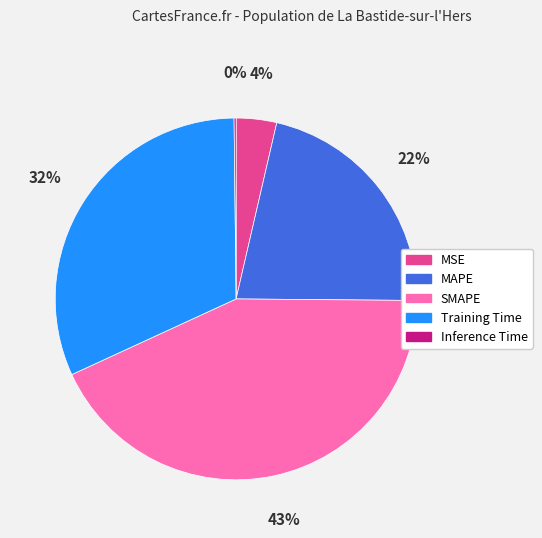

Does SMAPE represent more than half of the total?

No